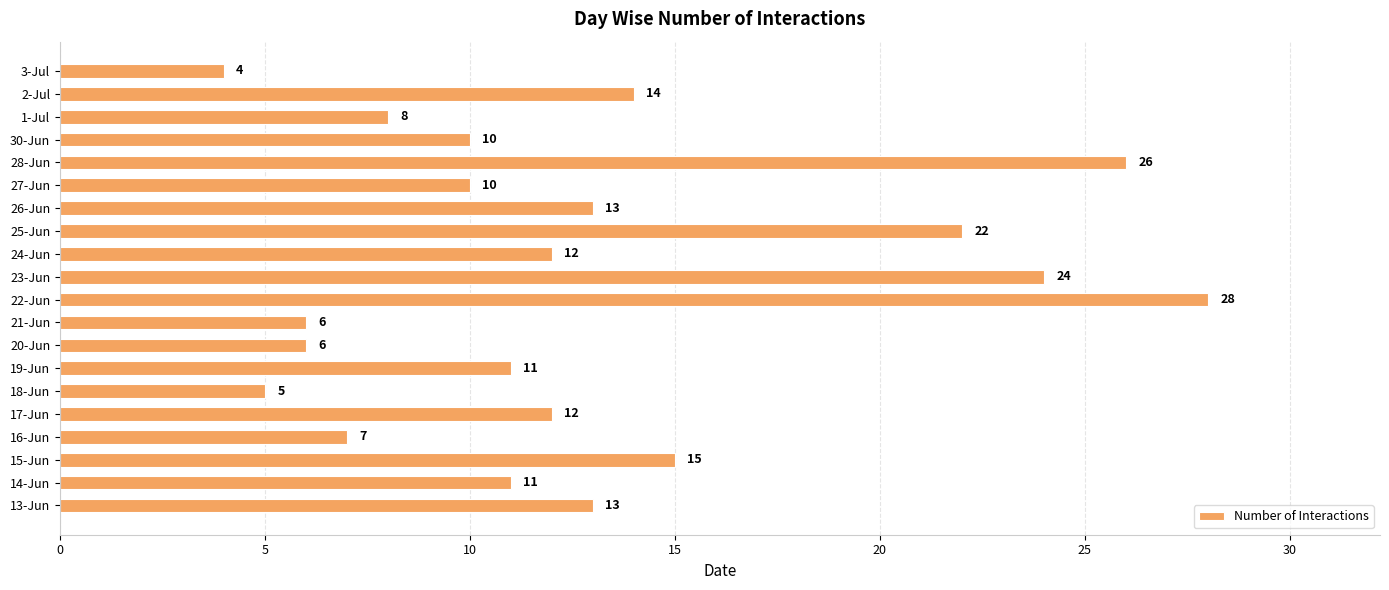

What is the sum of all values?

257